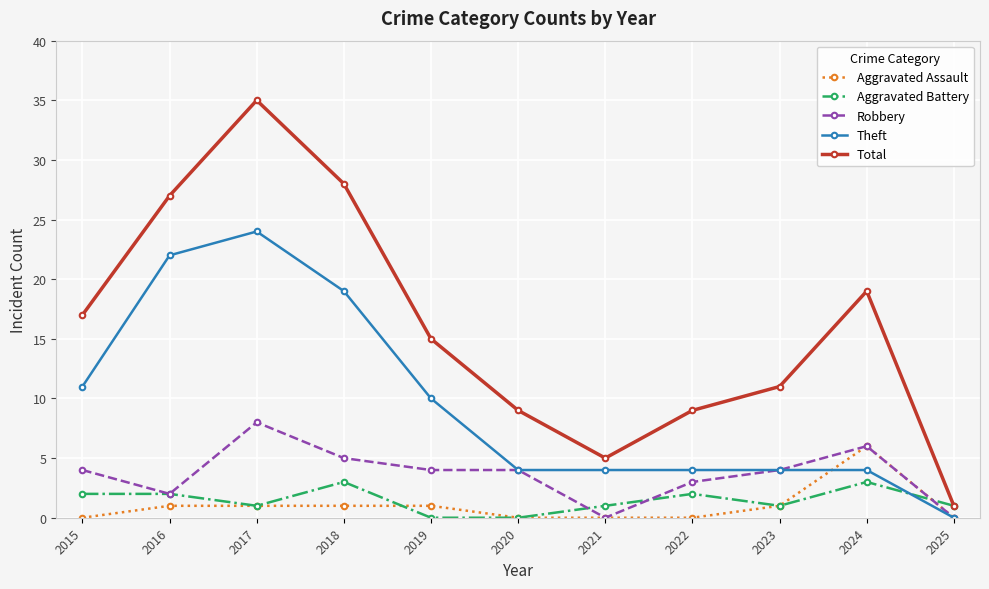

At which label does Total first exceed 15?

2015